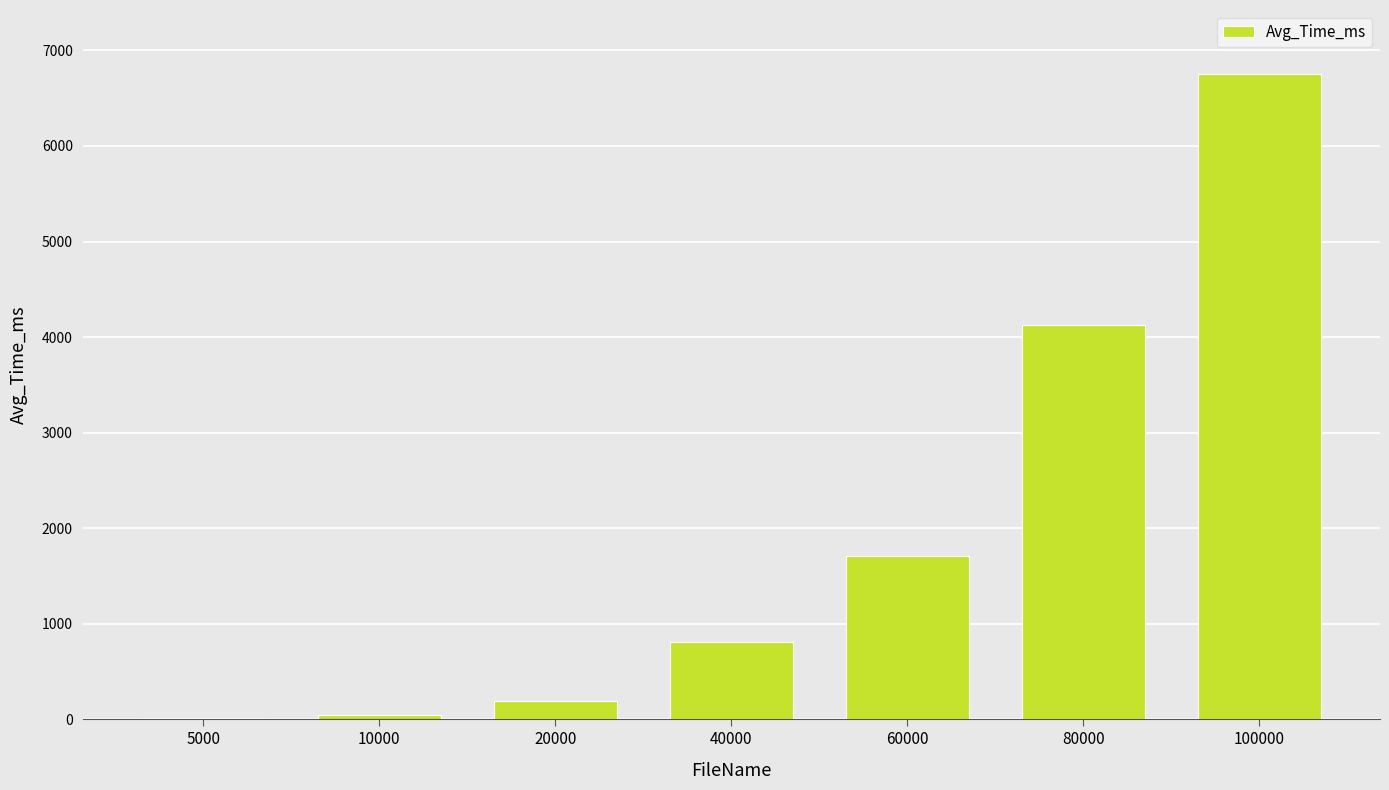

What is the sum of the values at 60000 and 80000?

5830.8